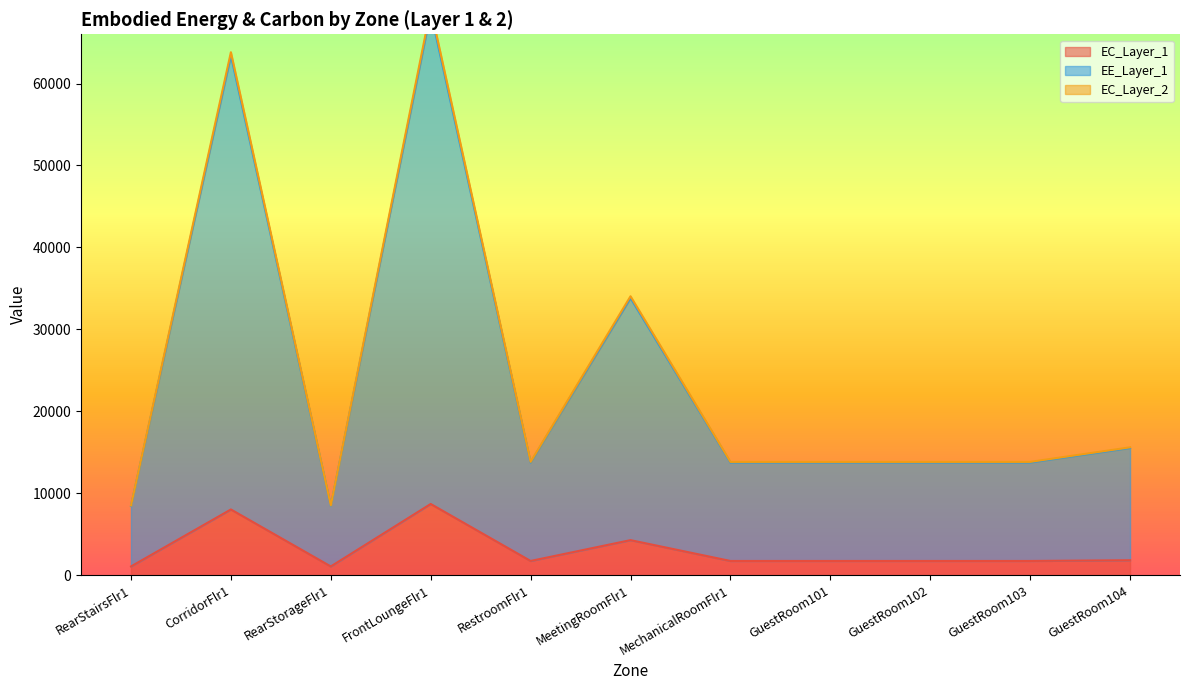

Reading left to right, list all the values displayed in this chart.

EC_Layer_1: 1070.2	8024.5	1070.2	8693.7	1738.7	4280.0	1738.7	1738.7	1738.7	1738.7	1827.6
EE_Layer_1: 8457.2	63414.8	8457.8	68702.9	13740.6	33823.0	13740.6	13740.6	13740.6	13740.6	15515.1
EC_Layer_2: 8511.8	63824.8	8512.5	69147.1	13829.4	34041.7	13829.4	13829.4	13829.4	13829.4	15603.9